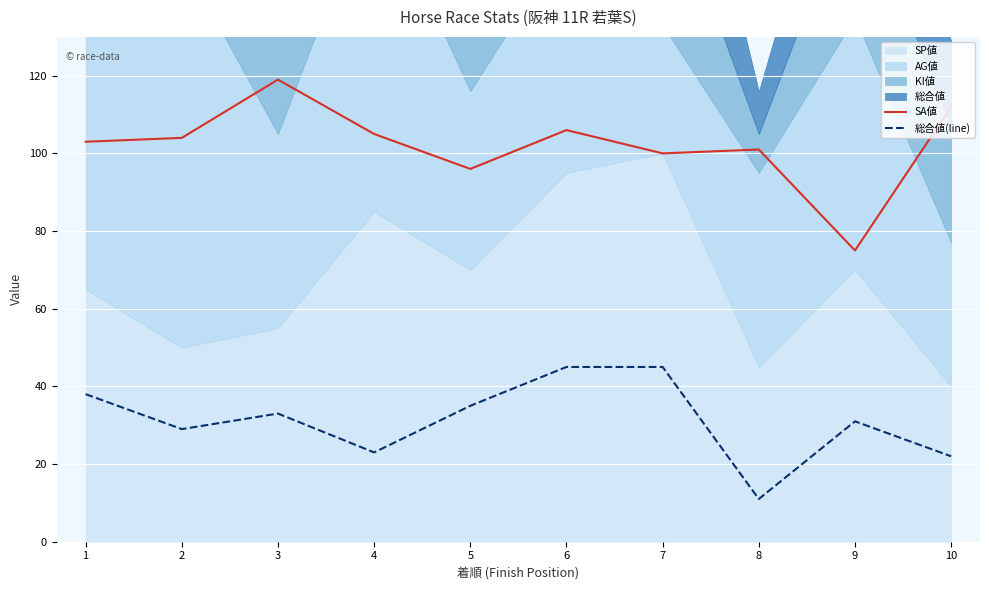

True or false: 総合値(line) and SA値 cross at least once.

False